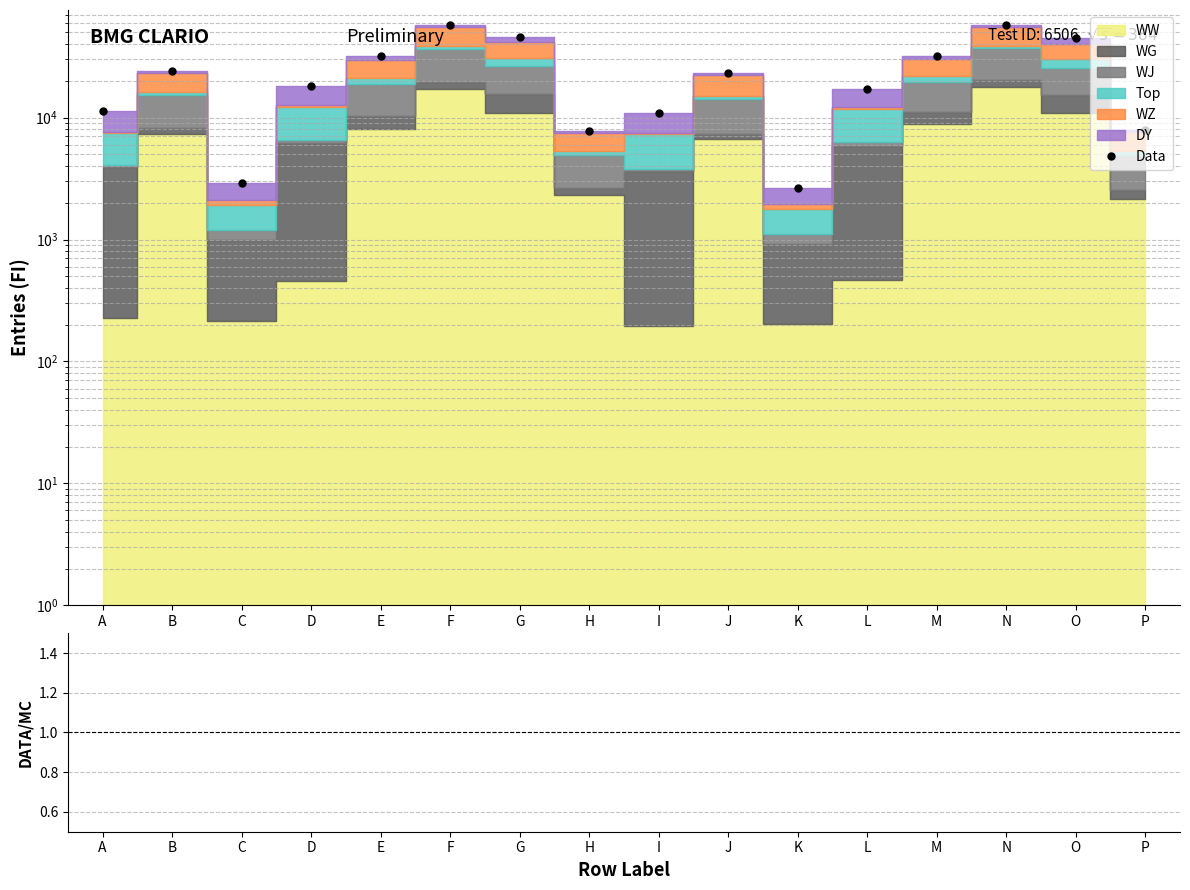

True or false: Data and Ratio intersect in this chart.

False